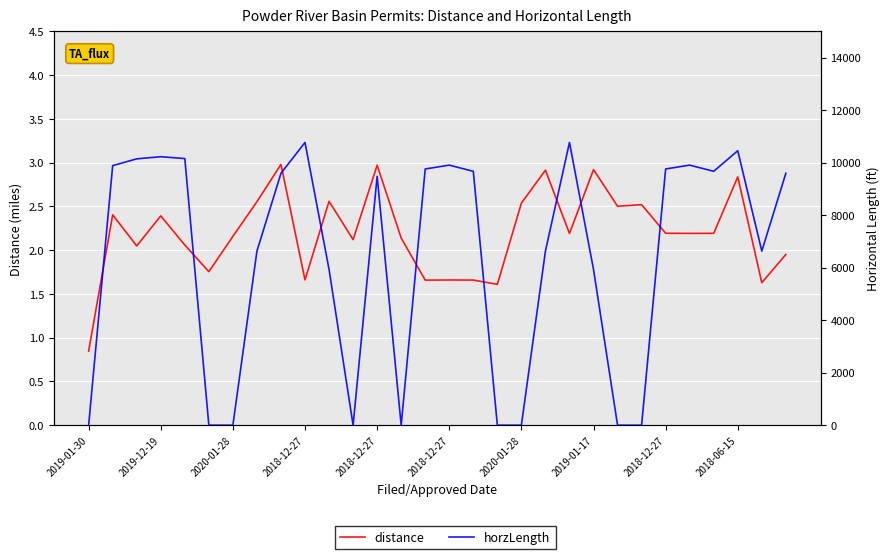

Which series has the widest spread of values?

horzLength